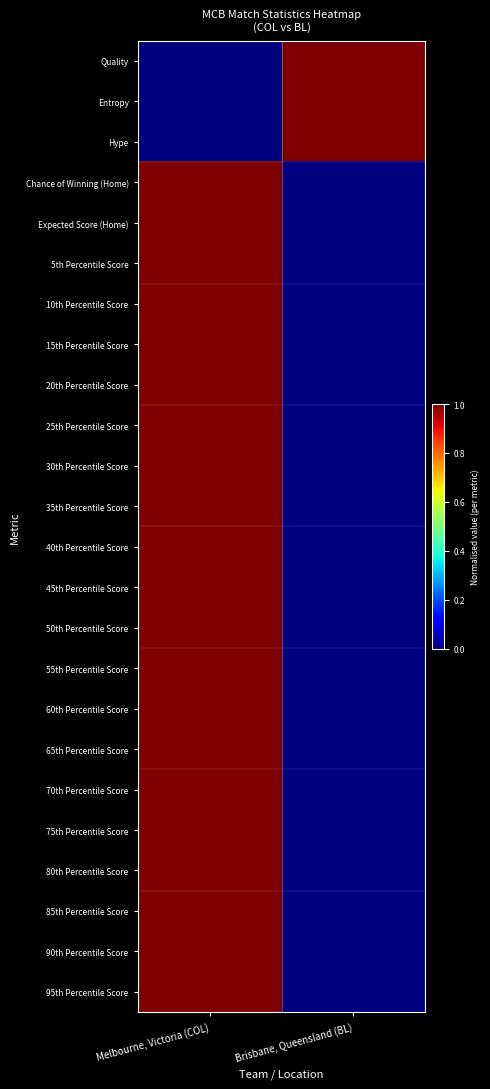

Reading right to left, what are all the values shown in this chart?

Quality: Brisbane, Queensland (BL)=1	Melbourne, Victoria (COL)=0
Entropy: Brisbane, Queensland (BL)=1	Melbourne, Victoria (COL)=0
Hype: Brisbane, Queensland (BL)=1	Melbourne, Victoria (COL)=0
Chance of Winning (Home): Brisbane, Queensland (BL)=0	Melbourne, Victoria (COL)=1
Expected Score (Home): Brisbane, Queensland (BL)=0	Melbourne, Victoria (COL)=1
5th Percentile Score: Brisbane, Queensland (BL)=0	Melbourne, Victoria (COL)=1
10th Percentile Score: Brisbane, Queensland (BL)=0	Melbourne, Victoria (COL)=1
15th Percentile Score: Brisbane, Queensland (BL)=0	Melbourne, Victoria (COL)=1
20th Percentile Score: Brisbane, Queensland (BL)=0	Melbourne, Victoria (COL)=1
25th Percentile Score: Brisbane, Queensland (BL)=0	Melbourne, Victoria (COL)=1
30th Percentile Score: Brisbane, Queensland (BL)=0	Melbourne, Victoria (COL)=1
35th Percentile Score: Brisbane, Queensland (BL)=0	Melbourne, Victoria (COL)=1
40th Percentile Score: Brisbane, Queensland (BL)=0	Melbourne, Victoria (COL)=1
45th Percentile Score: Brisbane, Queensland (BL)=0	Melbourne, Victoria (COL)=1
50th Percentile Score: Brisbane, Queensland (BL)=0	Melbourne, Victoria (COL)=1
55th Percentile Score: Brisbane, Queensland (BL)=0	Melbourne, Victoria (COL)=1
60th Percentile Score: Brisbane, Queensland (BL)=0	Melbourne, Victoria (COL)=1
65th Percentile Score: Brisbane, Queensland (BL)=0	Melbourne, Victoria (COL)=1
70th Percentile Score: Brisbane, Queensland (BL)=0	Melbourne, Victoria (COL)=1
75th Percentile Score: Brisbane, Queensland (BL)=0	Melbourne, Victoria (COL)=1
80th Percentile Score: Brisbane, Queensland (BL)=0	Melbourne, Victoria (COL)=1
85th Percentile Score: Brisbane, Queensland (BL)=0	Melbourne, Victoria (COL)=1
90th Percentile Score: Brisbane, Queensland (BL)=0	Melbourne, Victoria (COL)=1
95th Percentile Score: Brisbane, Queensland (BL)=0	Melbourne, Victoria (COL)=1